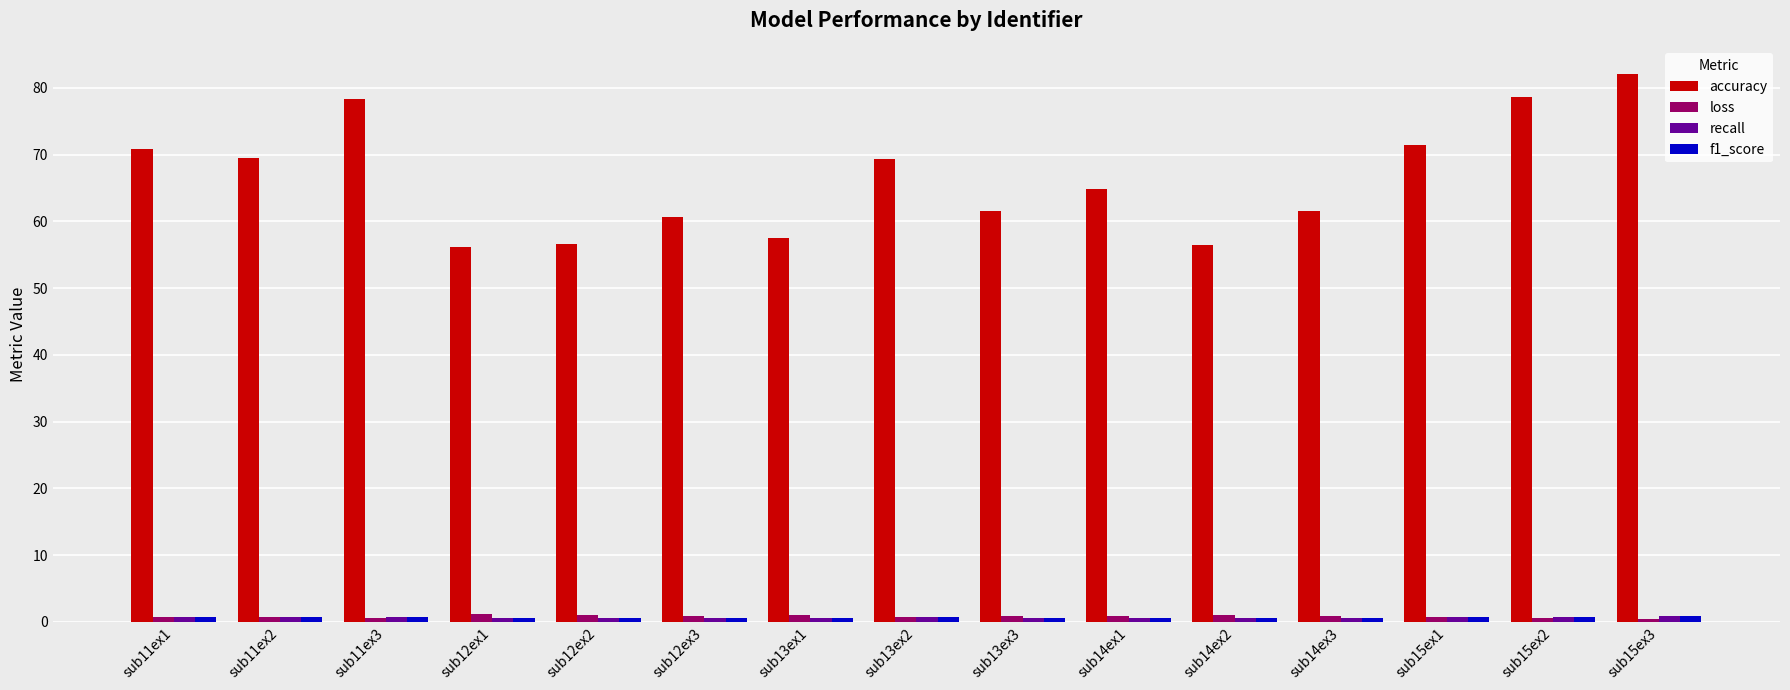

Which series has the largest total across all categories?

accuracy